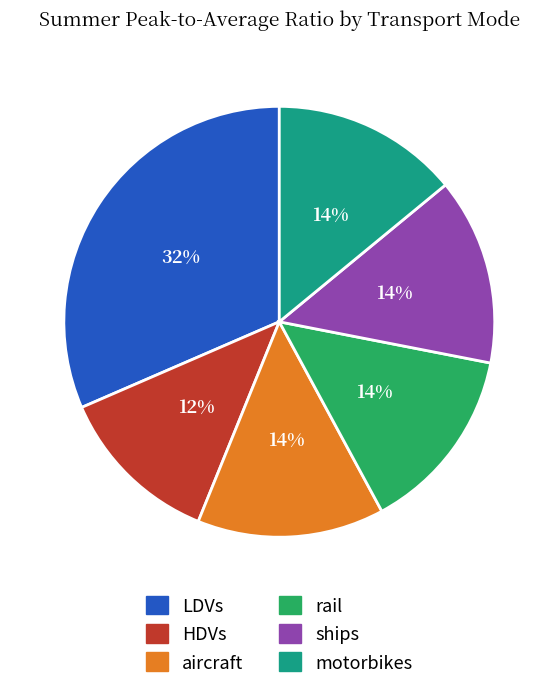

Is there a majority slice in this chart?

No